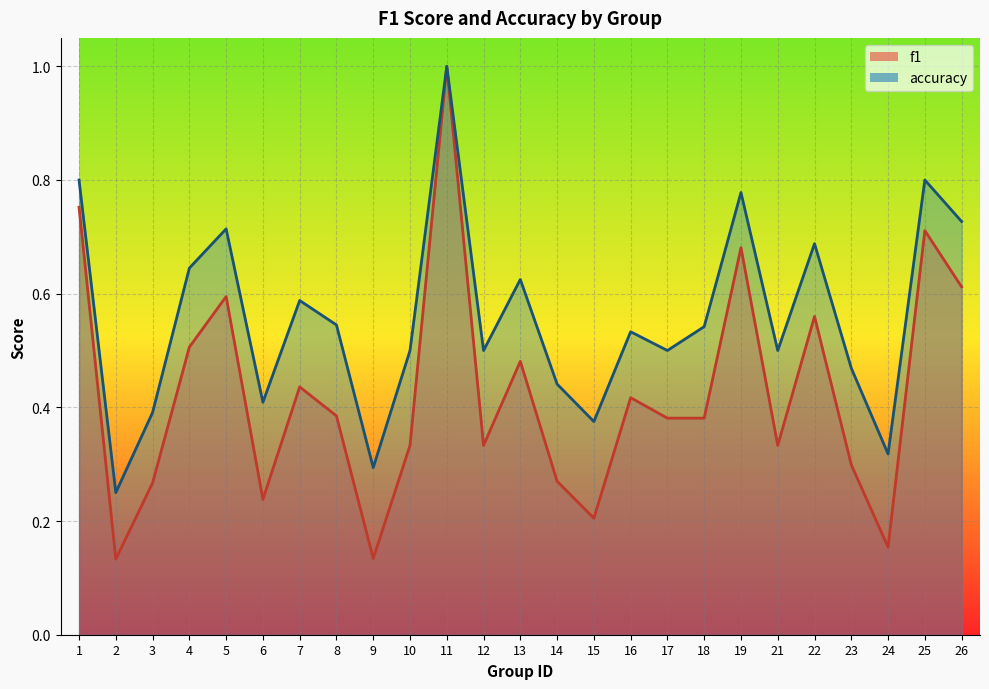

What is the approximate value of f1 at 11?

1.0